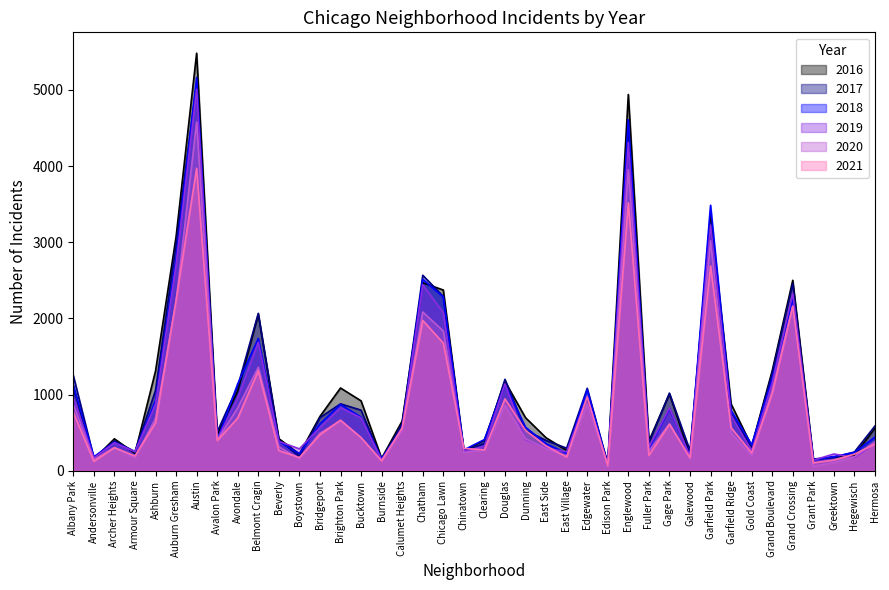

The 2019 series shows 251 at Beverly. True or false?

False